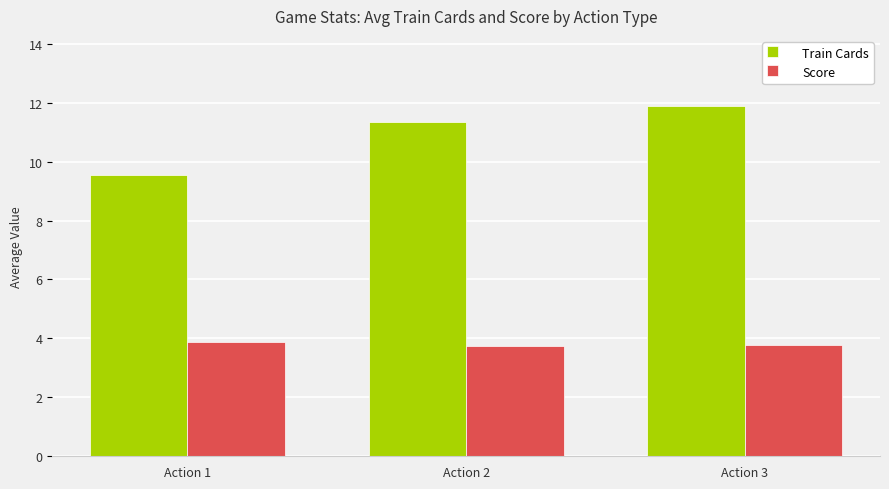

Reading left to right, transcribe all the data shown in this chart.

Train Cards: Action 1=9.5	Action 2=11.3	Action 3=11.9
Score: Action 1=3.9	Action 2=3.8	Action 3=3.8